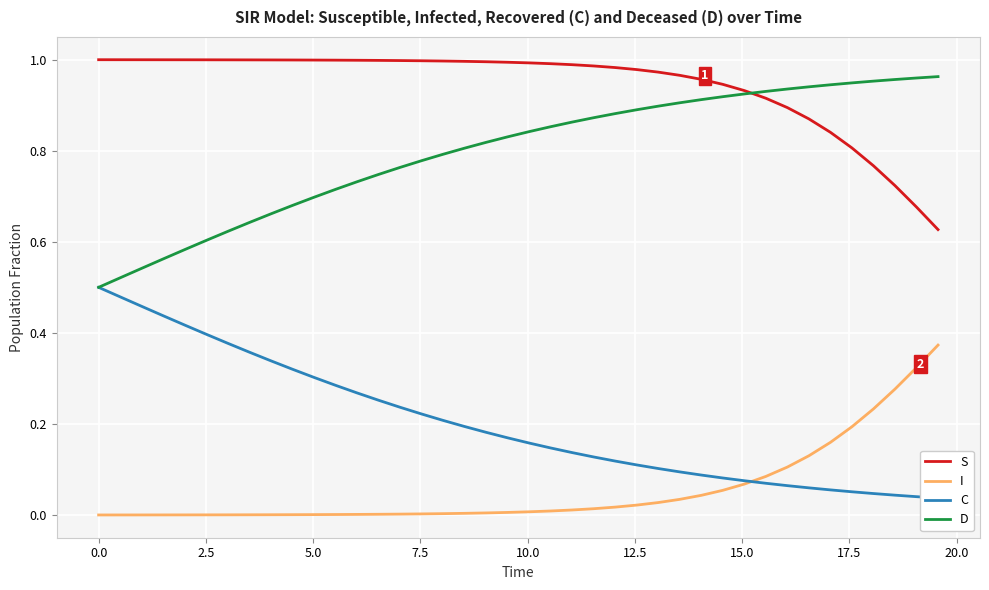

Which series has the largest range (max minus min)?

C